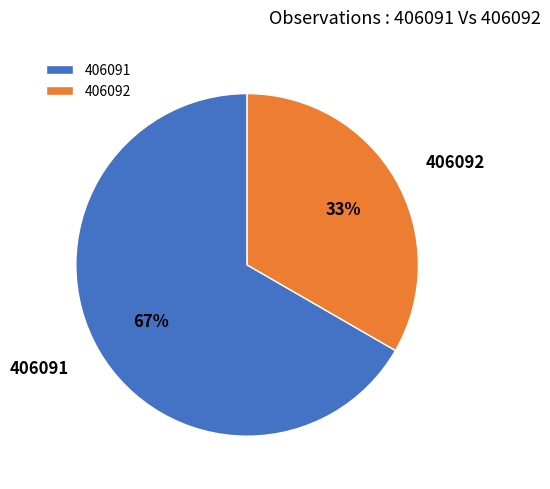

True or false: 406092 accounts for 33% of the total.

True